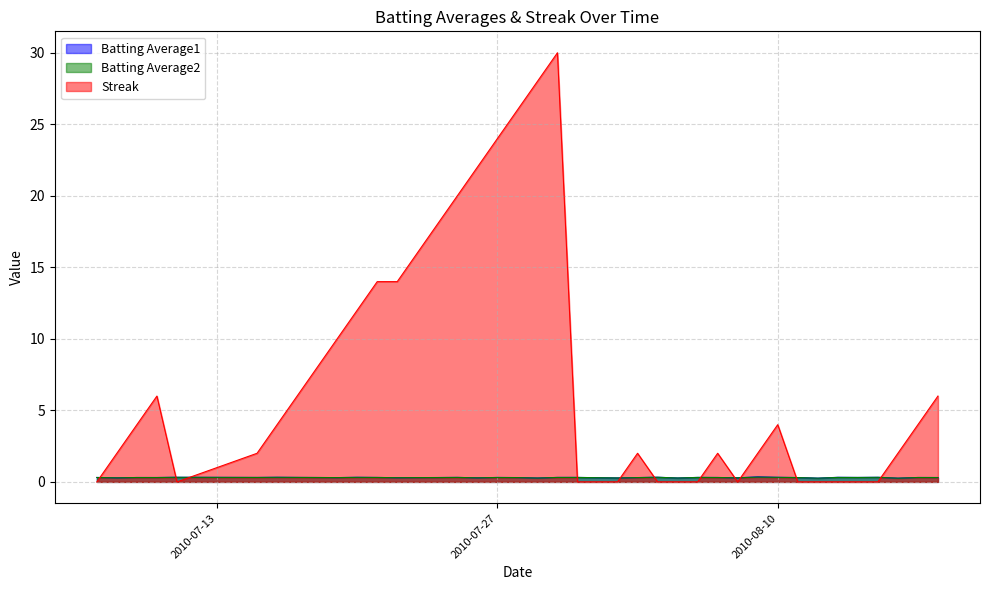

Reading left to right, transcribe all the data shown in this chart.

Batting Average1: 0.3	0.3	0.3	0.3	0.3	0.3	0.3	0.3	0.3	0.3	0.3	0.3	0.3	0.3	0.3	0.3	0.3	0.3	0.3	0.3	0.3	0.3	0.3	0.3	0.3	0.3	0.3	0.3	0.3	0.3	0.4	0.3	0.3	0.3	0.3	0.3	0.3	0.3	0.3	0.3
Batting Average2: 0.3	0.3	0.3	0.3	0.3	0.3	0.3	0.3	0.3	0.3	0.3	0.3	0.3	0.3	0.3	0.3	0.3	0.3	0.3	0.3	0.3	0.3	0.3	0.3	0.3	0.3	0.3	0.3	0.3	0.3	0.3	0.3	0.3	0.3	0.3	0.3	0.3	0.3	0.3	0.3
Streak: 0.0	2.0	4.0	6.0	0.0	2.0	4.0	6.0	8.0	10.0	12.0	14.0	14.0	16.0	18.0	20.0	22.0	24.0	26.0	28.0	30.0	0.0	0.0	0.0	2.0	0.0	0.0	0.0	2.0	0.0	2.0	4.0	0.0	0.0	0.0	0.0	0.0	2.0	4.0	6.0